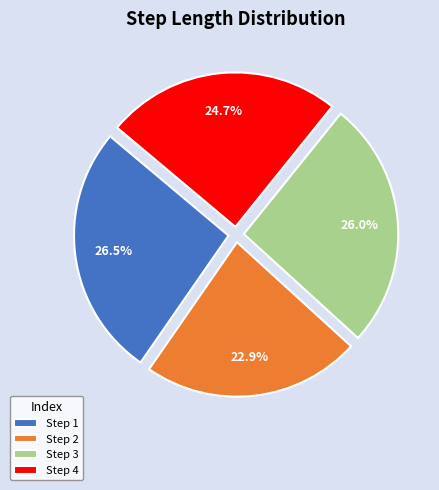

Which category has the smallest portion of the pie?

Step 2